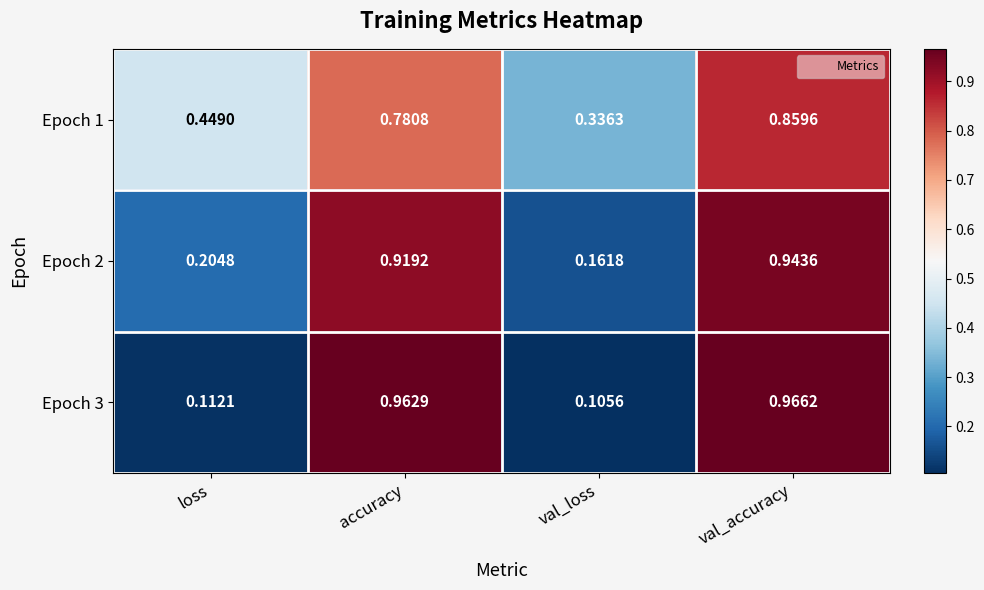

At which label is Epoch 2 closest to 0?

val_loss